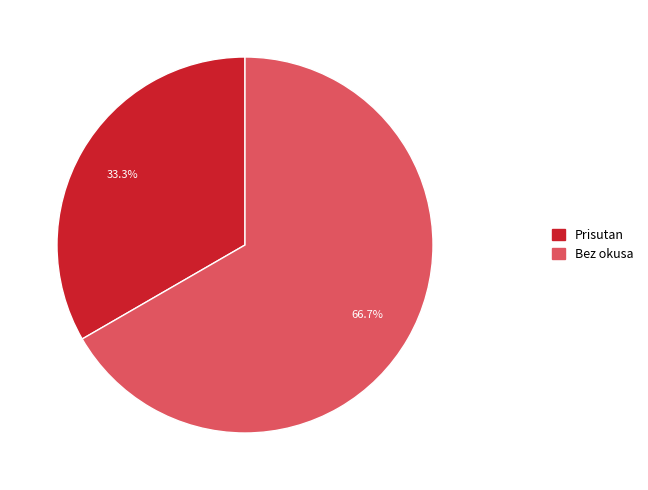

Does Bez okusa account for over 50% of the chart?

Yes